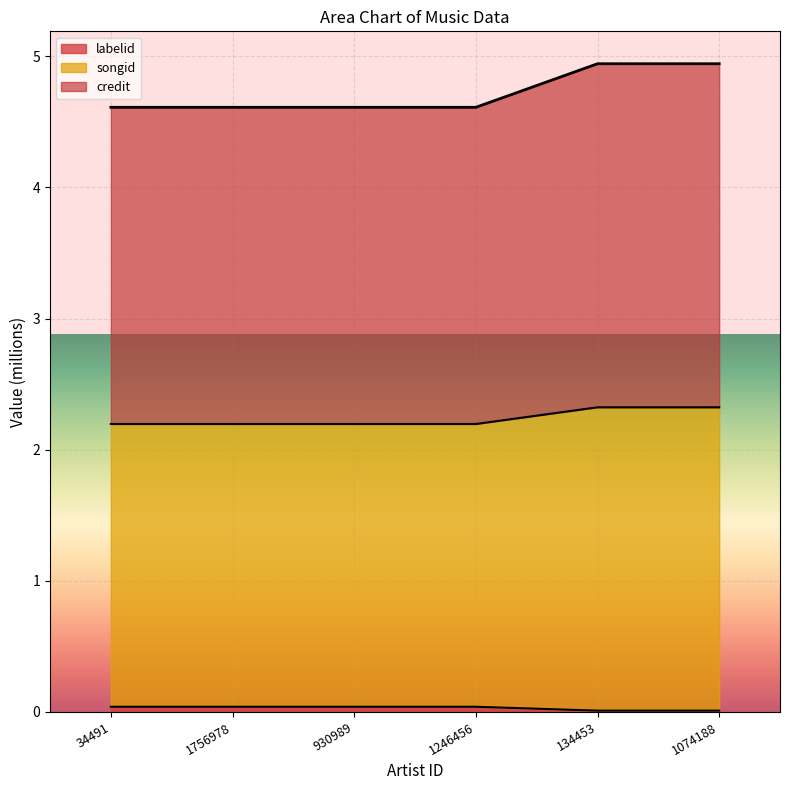

What is the value of the songid point at the 6th from the left?

2.3